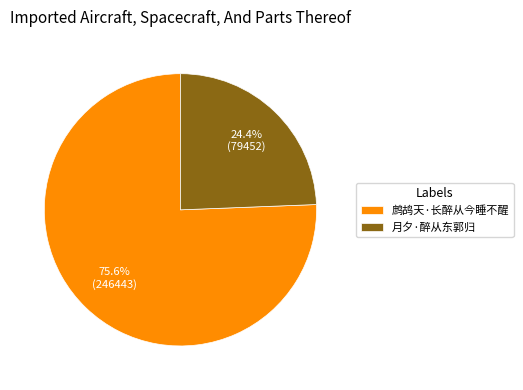

Count the number of slices in the pie.

2